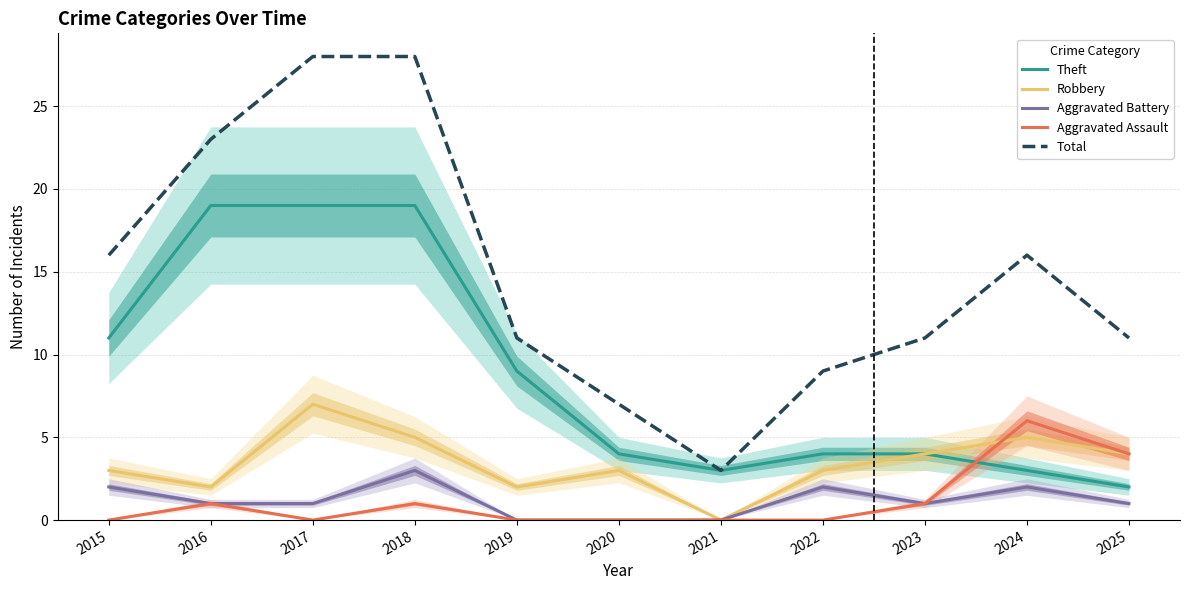

At which category is the sum across all series the highest?

2018